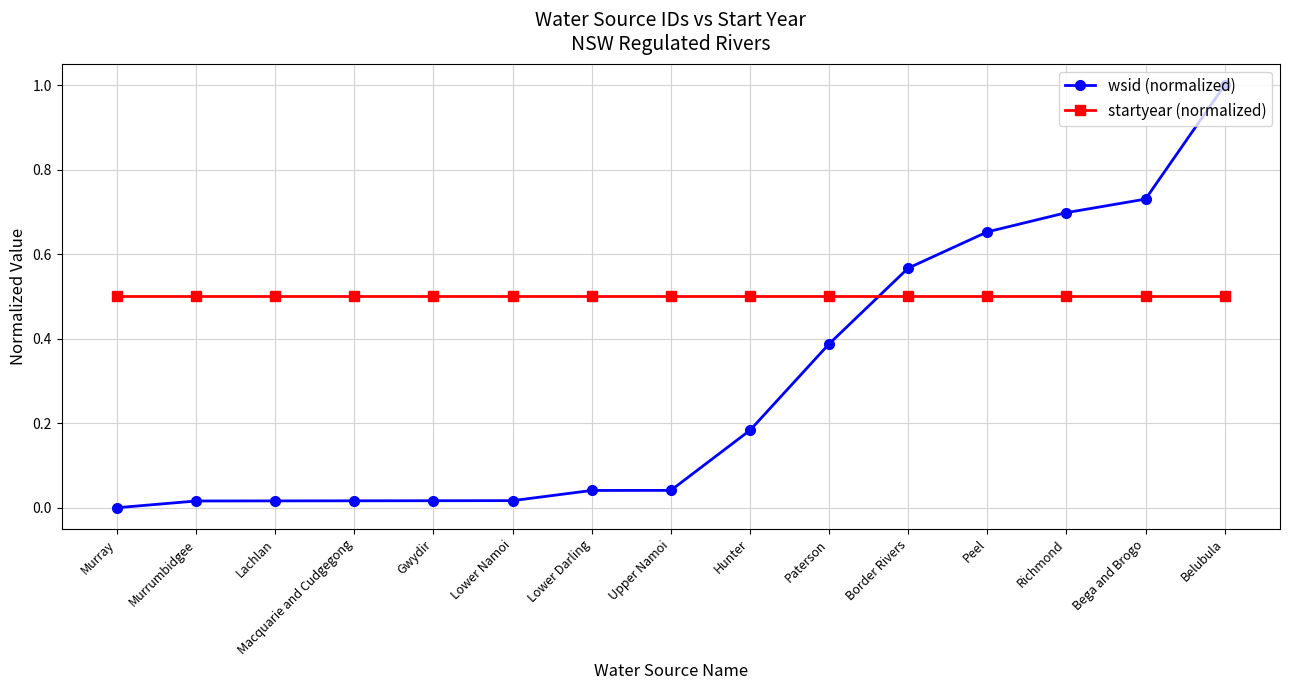

True or false: startyear (normalized) and wsid (normalized) intersect in this chart.

True